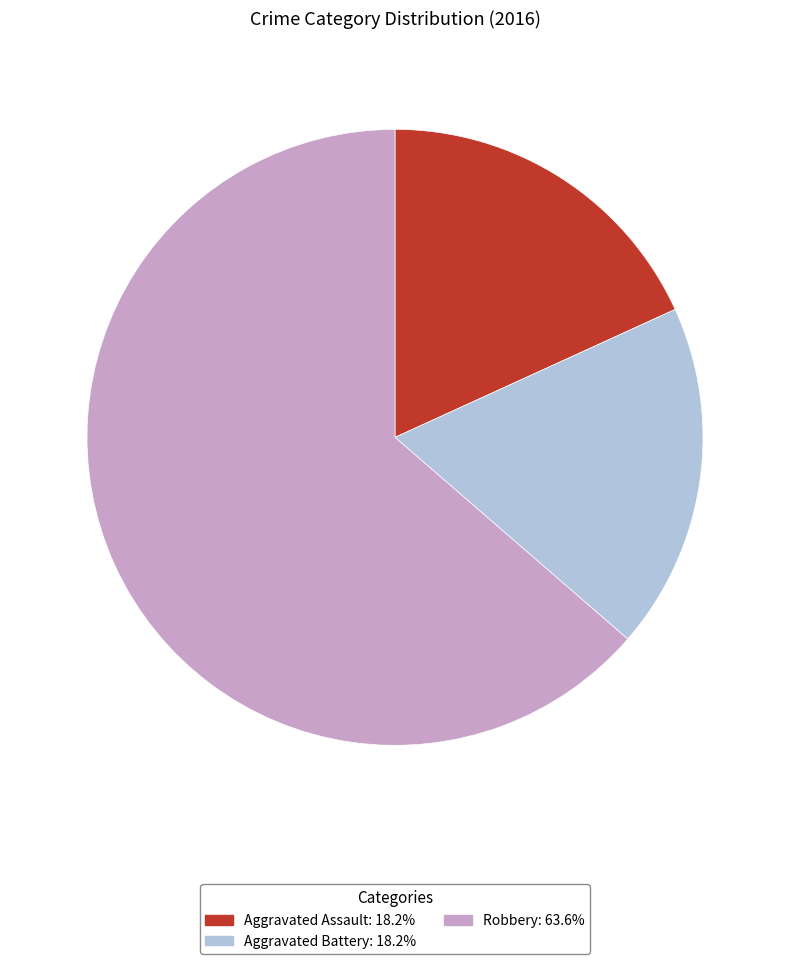

Combined, do Robbery: 63.6% and Aggravated Assault: 18.2% account for over 50%?

Yes